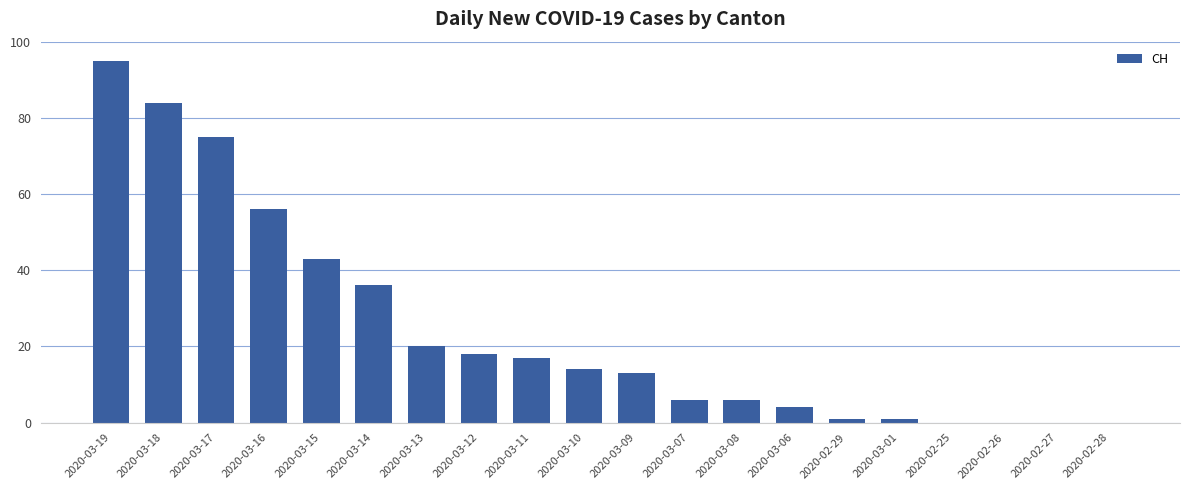

Where is the data nearest to the value 47?

2020-03-15